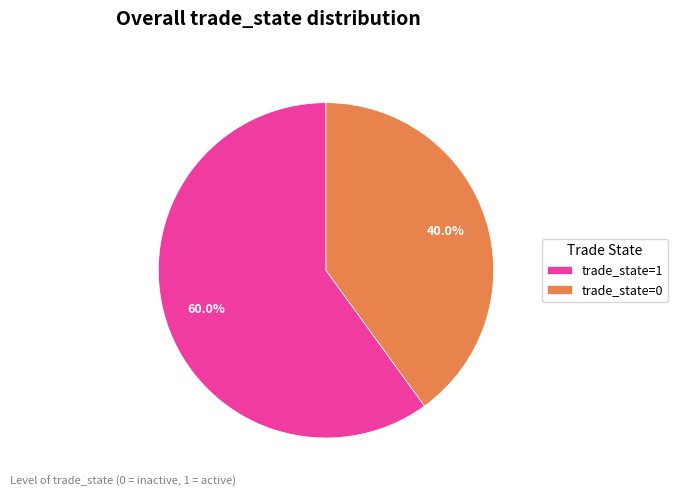

How many segments does this pie chart have?

2